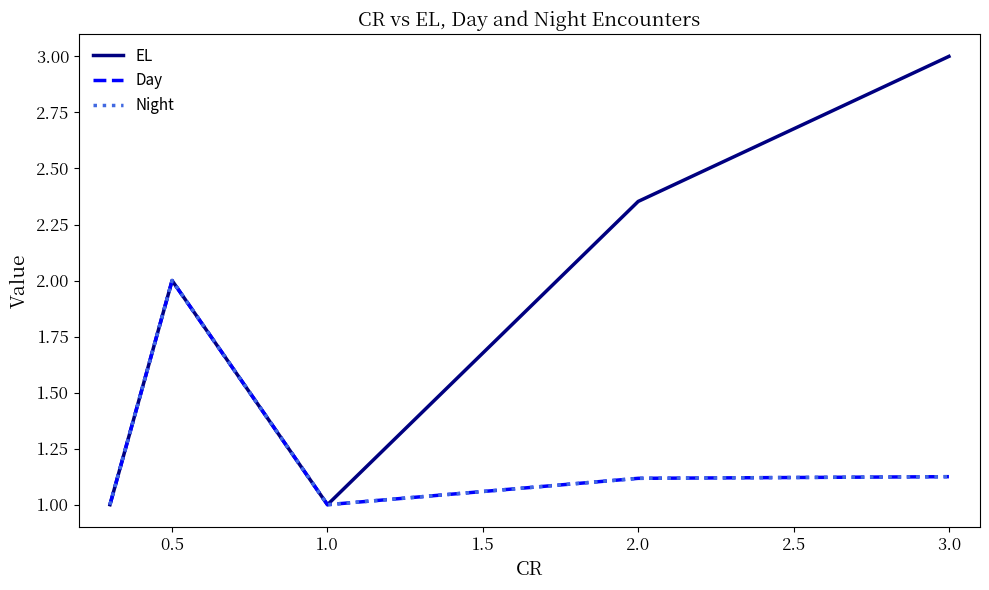

What is the sum of all EL values?

9.4